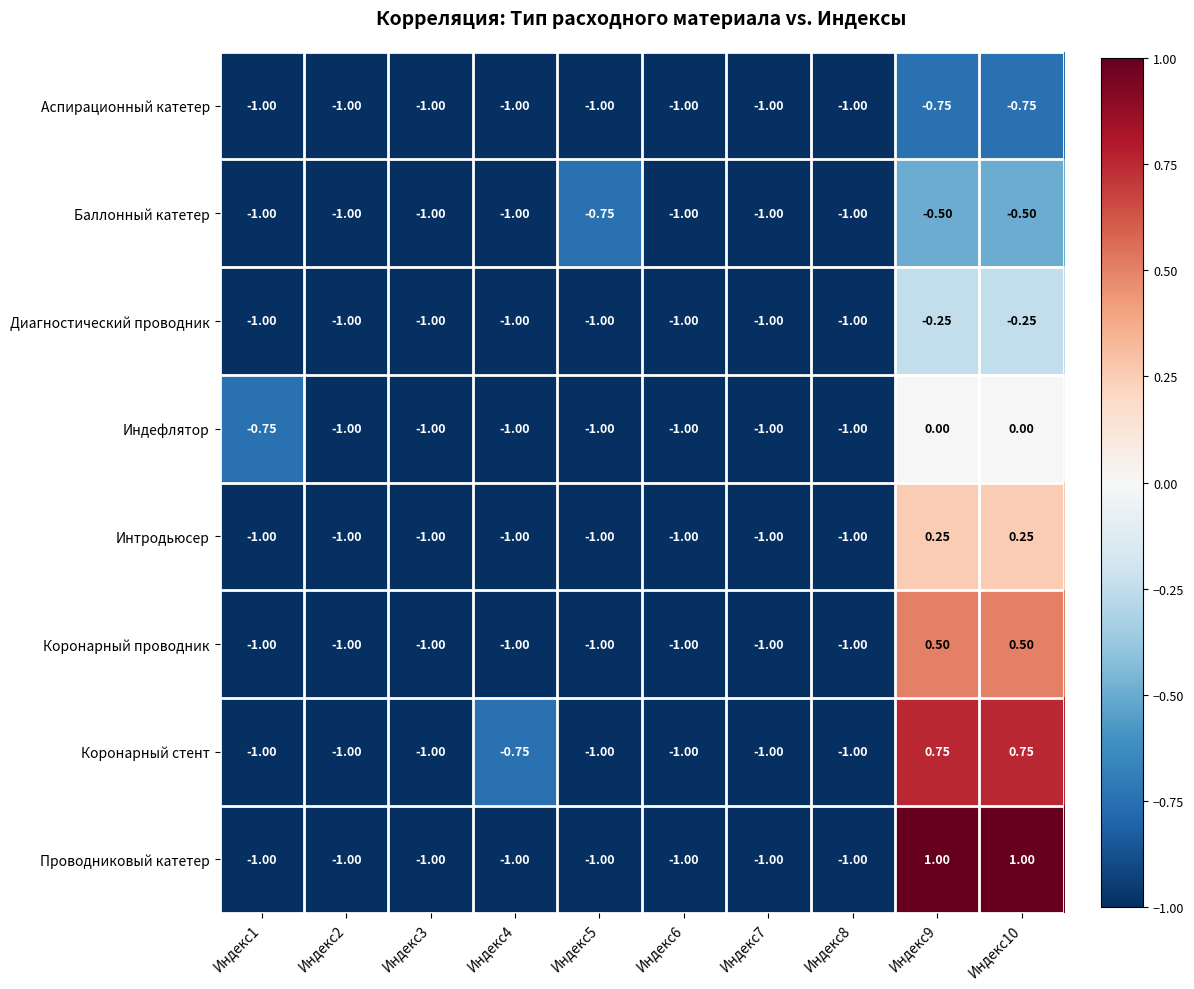

Between Индекс3 and Индекс4, which series saw the biggest shift?

Коронарный стент